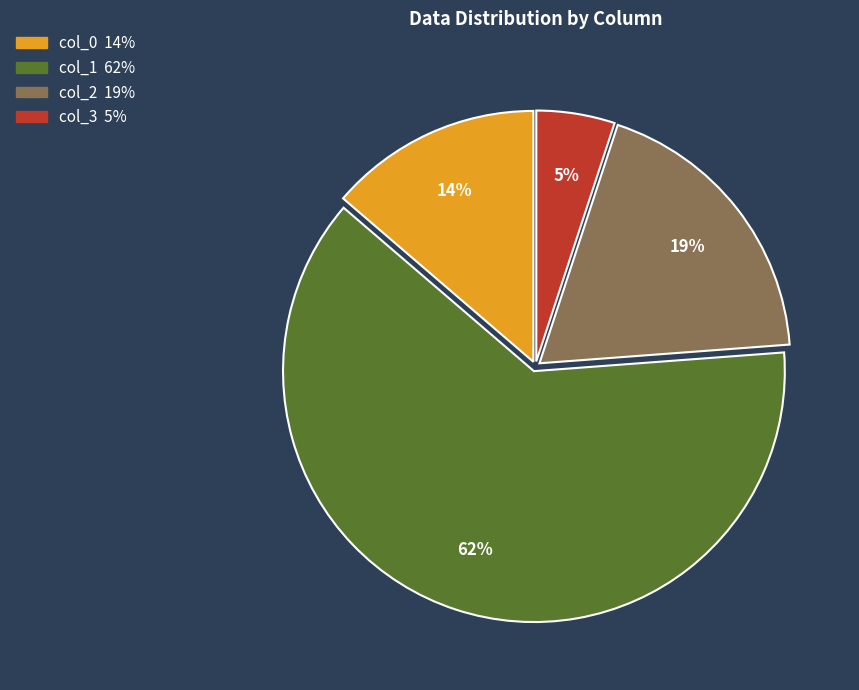

Which slice represents more than half of the pie?

col_1